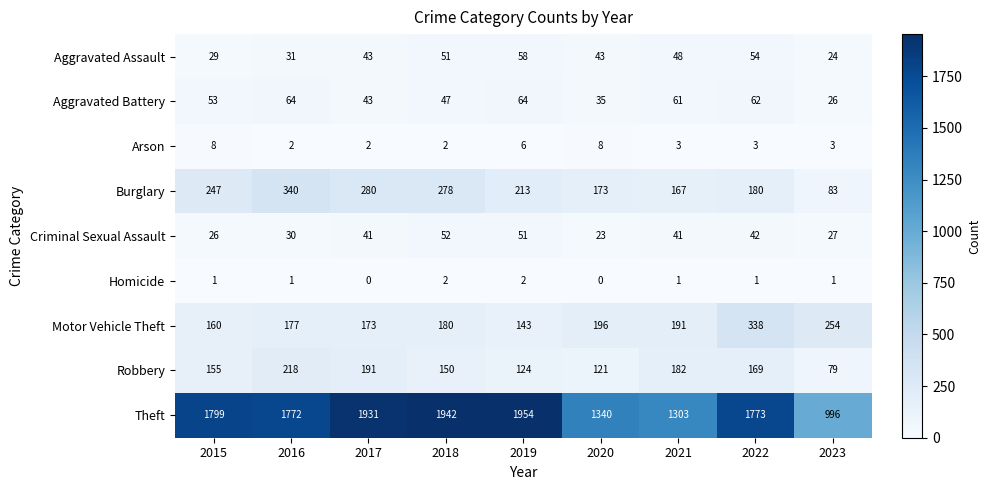

At which label does Criminal Sexual Assault reach its peak?

2018